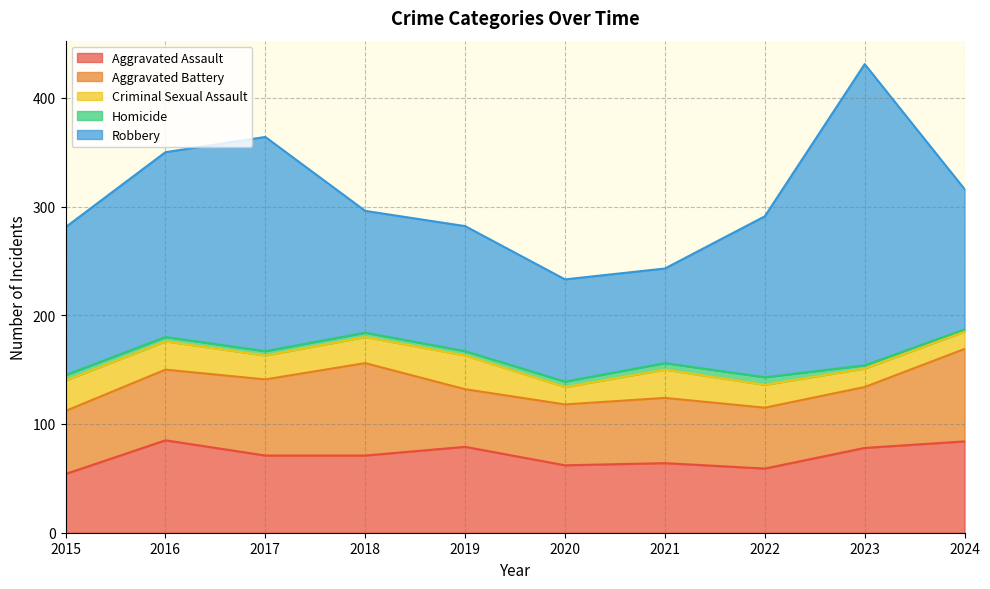

What is the value of the Criminal Sexual Assault point at the 9th from the left?

17